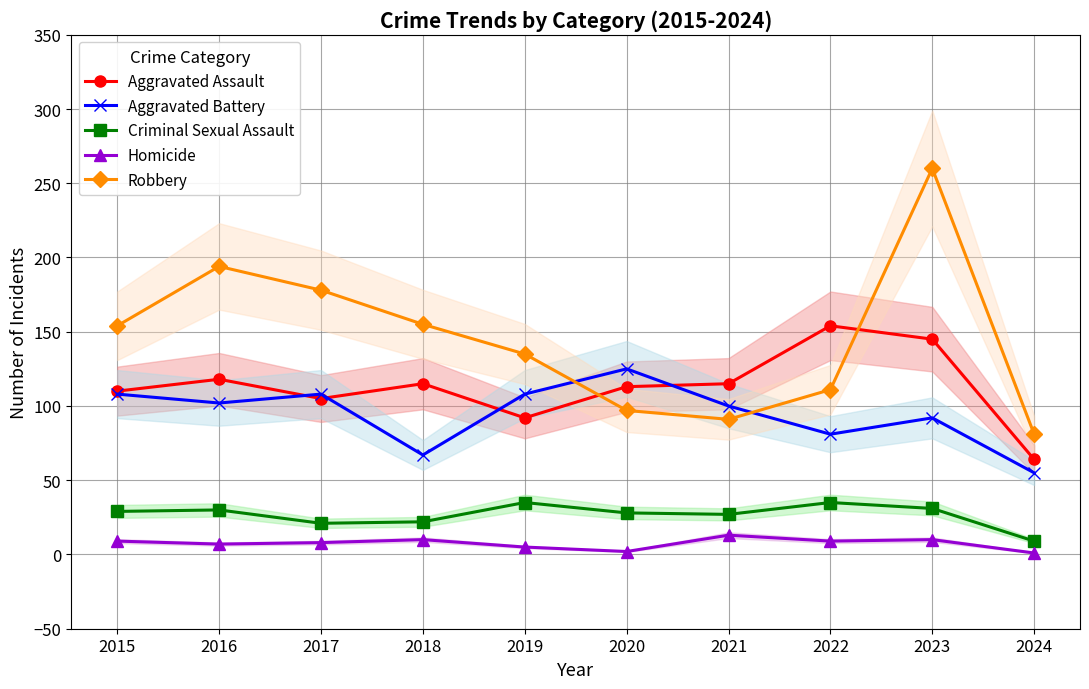

True or false: Homicide and Criminal Sexual Assault intersect in this chart.

False